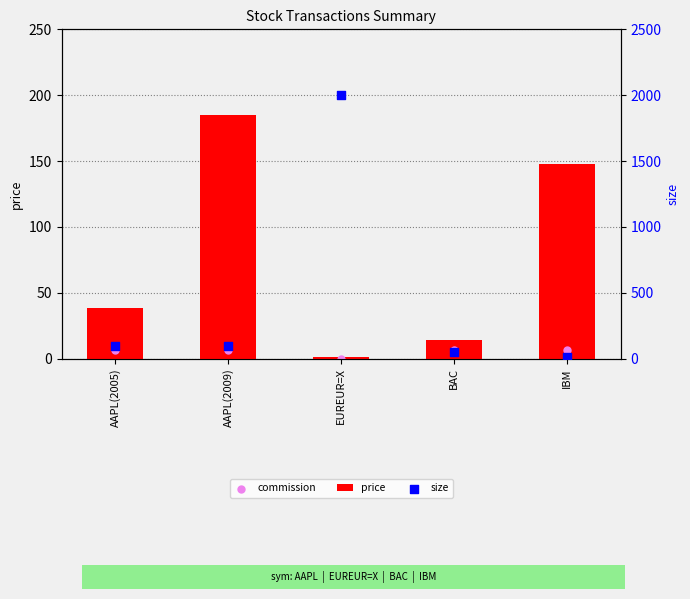

At how many categories does at least one series exceed 1856?

1